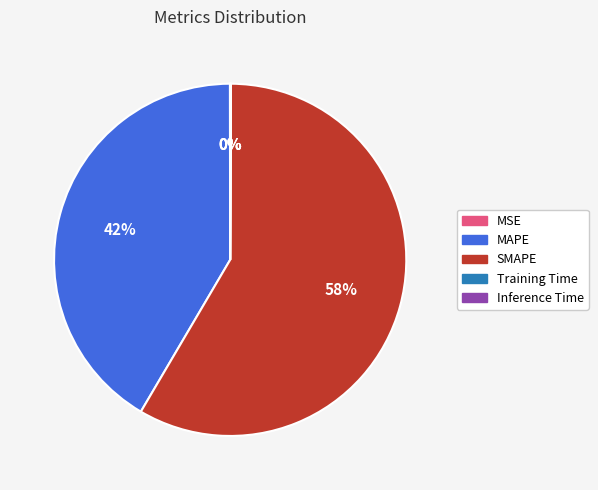

Is the sum of SMAPE and MAPE greater than half?

Yes